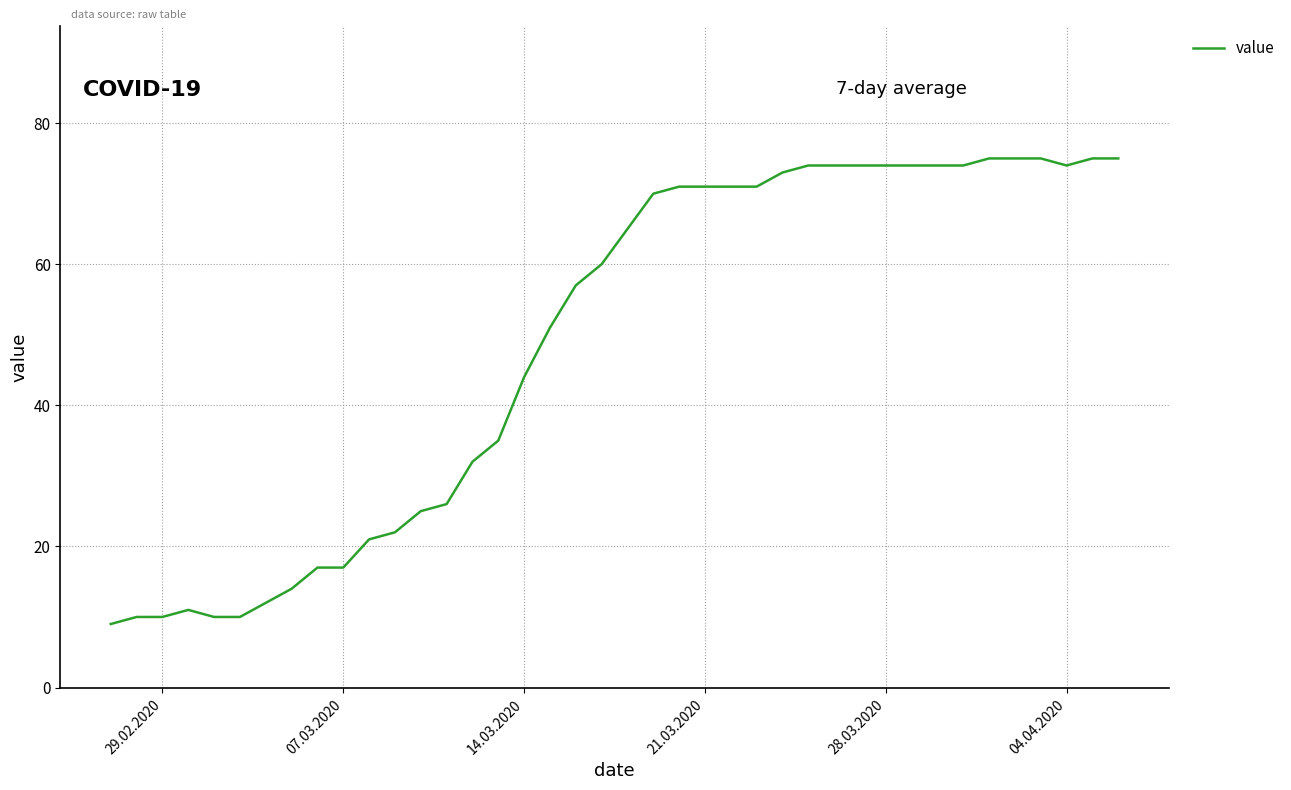

What is the smallest value displayed?

9